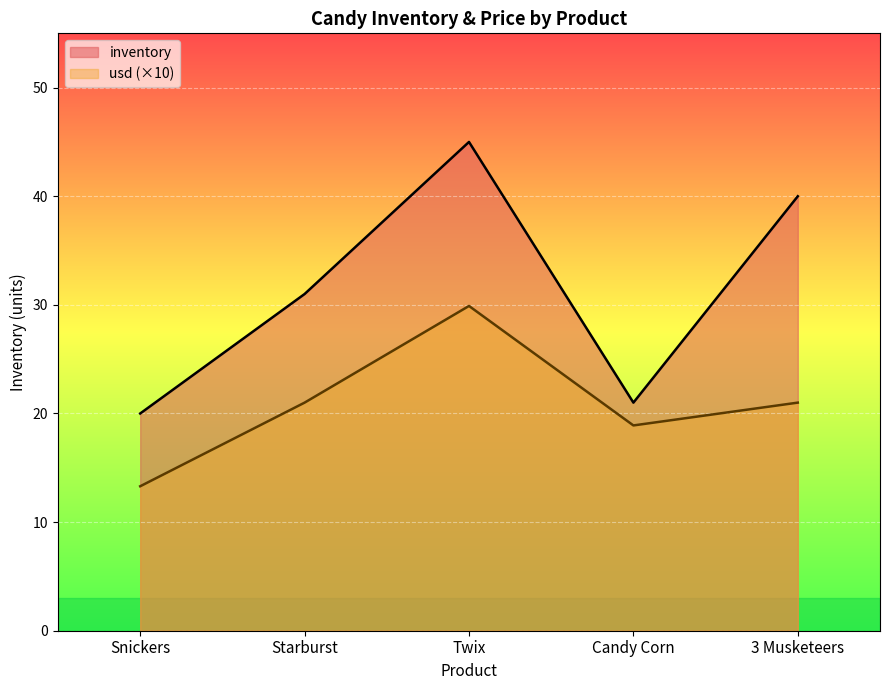

What is the difference between the maximum and minimum values in the usd series?

16.6